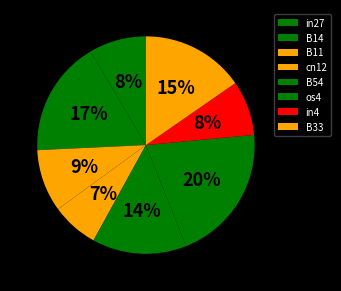

Does os4 represent more than half of the total?

No